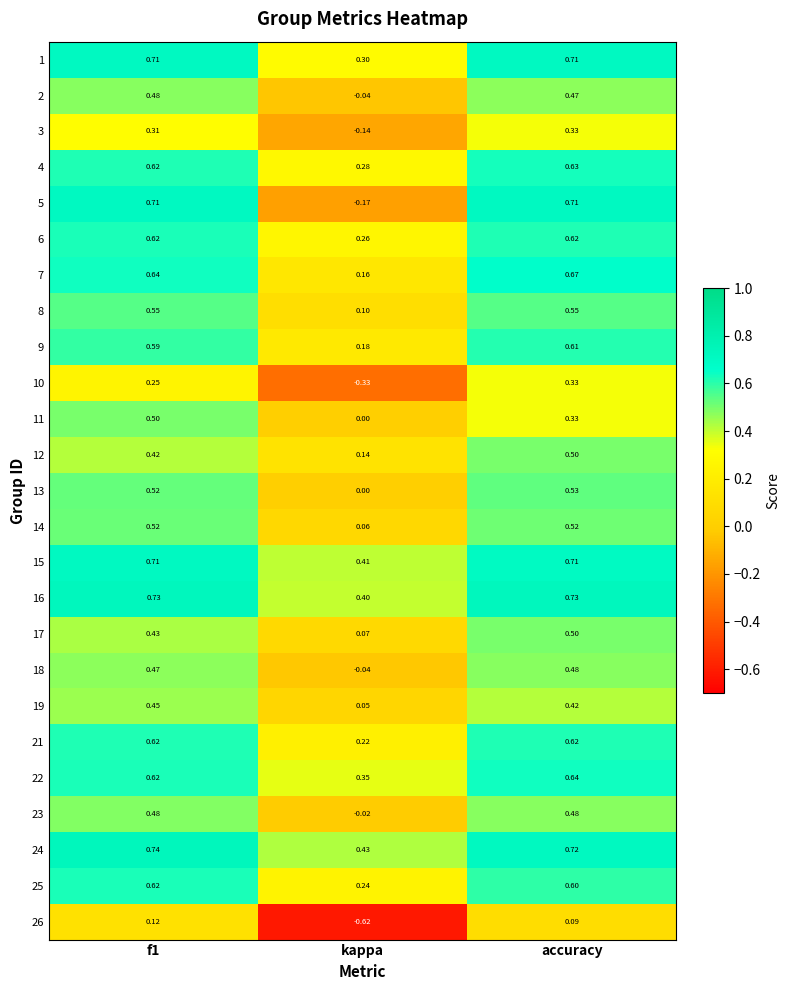

Which series has the largest total across all categories?

24